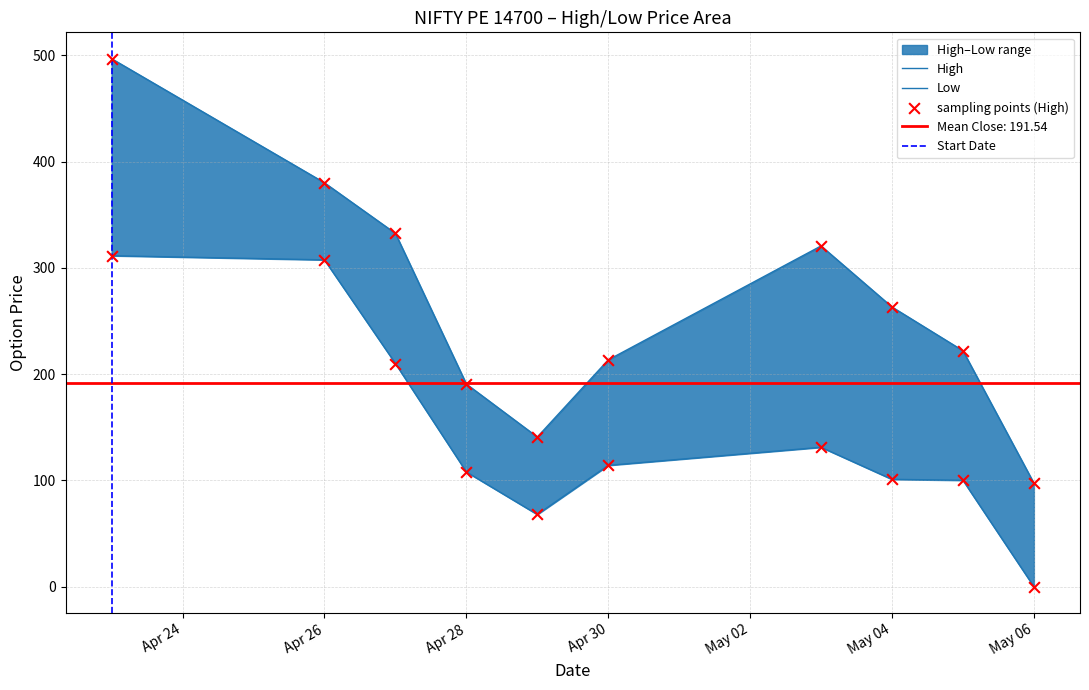

Which series has the largest total across all categories?

High